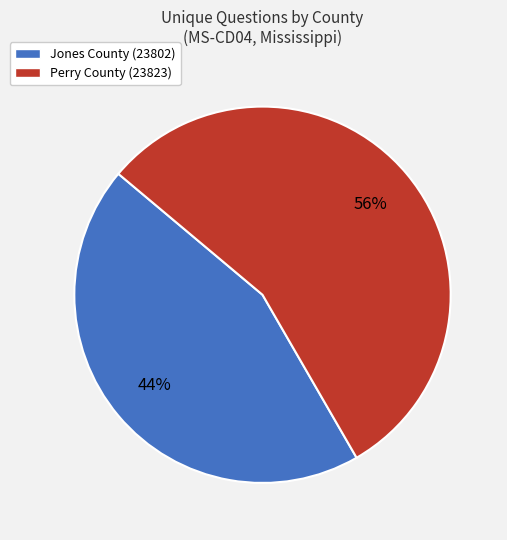

Rank the categories by value from highest to lowest.

Perry County (23823), Jones County (23802)